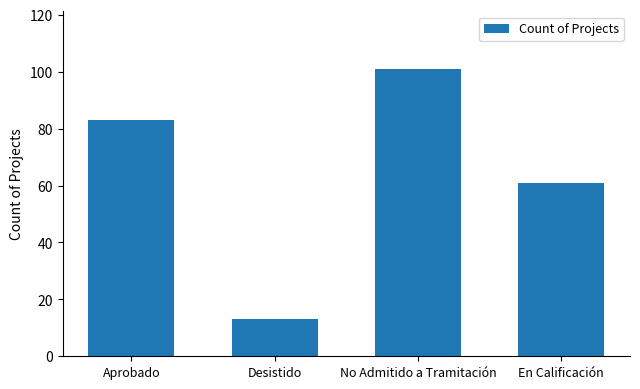

What is the value of the 4th bar from the left?

61